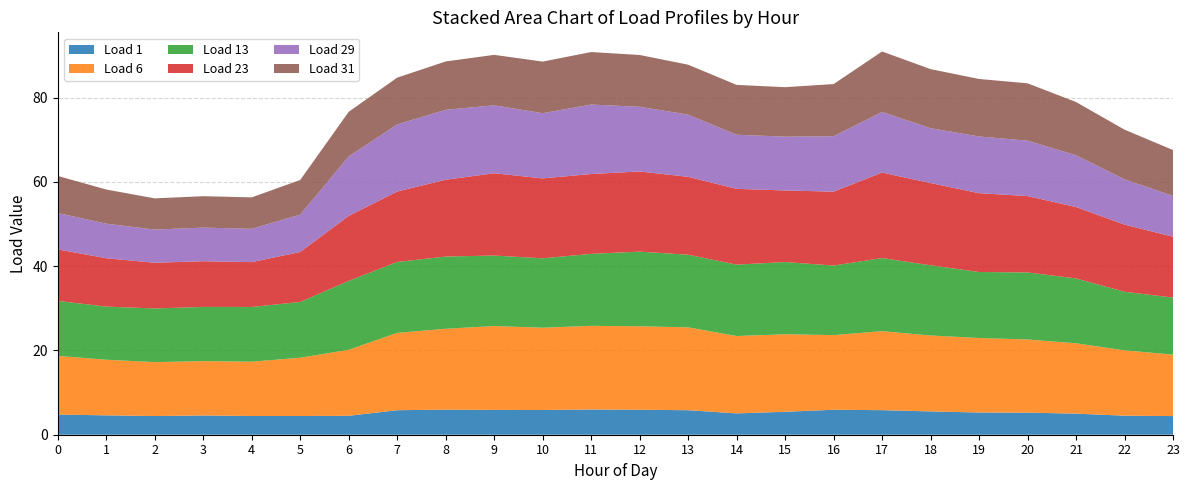

Reading left to right, what are all the values shown in this chart?

Load 1: 4.8	4.6	4.4	4.6	4.4	4.4	4.5	5.8	5.9	5.9	5.9	6.0	5.9	5.8	5.1	5.4	5.9	5.8	5.5	5.3	5.2	5.0	4.5	4.4
Load 6: 13.9	13.2	12.8	12.9	12.9	13.8	15.7	18.3	19.2	19.9	19.5	19.8	19.8	19.7	18.4	18.4	17.7	18.7	18.0	17.7	17.4	16.7	15.5	14.6
Load 13: 13.0	12.6	12.7	12.9	13.0	13.2	16.4	16.8	17.1	16.7	16.5	17.1	17.7	17.2	16.9	17.1	16.5	17.3	16.7	15.7	15.9	15.4	13.9	13.5
Load 23: 12.2	11.5	10.8	10.8	10.6	11.9	15.4	16.7	18.2	19.5	19.0	18.9	19.0	18.5	18.0	17.0	17.5	20.3	19.5	18.7	18.1	16.9	15.9	14.4
Load 29: 8.6	8.2	7.9	8.0	7.9	8.9	14.1	15.9	16.6	16.1	15.5	16.5	15.3	14.8	12.8	12.8	13.2	14.4	13.0	13.5	13.1	12.3	10.7	9.7
Load 31: 8.8	8.1	7.4	7.5	7.5	8.2	10.6	11.1	11.5	12.0	12.2	12.5	12.3	11.9	11.8	11.7	12.4	14.4	14.0	13.6	13.6	12.6	11.8	10.9